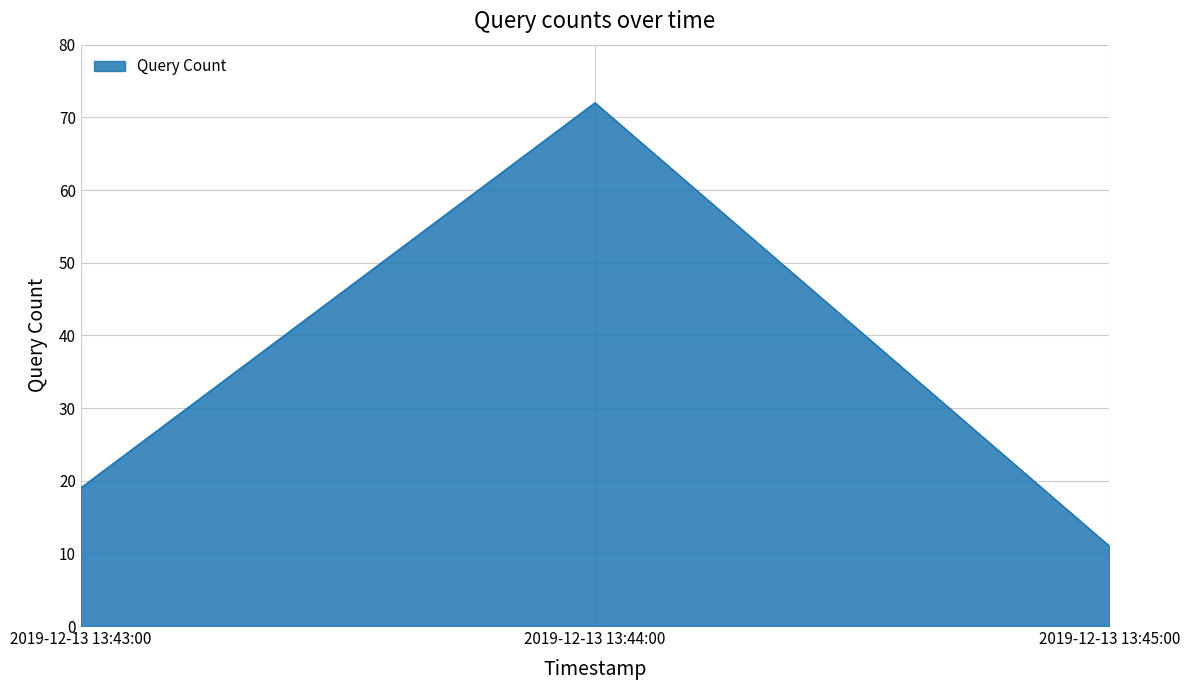

Between 2019-12-13 13:44:00 and 2019-12-13 13:45:00, which is larger?

2019-12-13 13:44:00